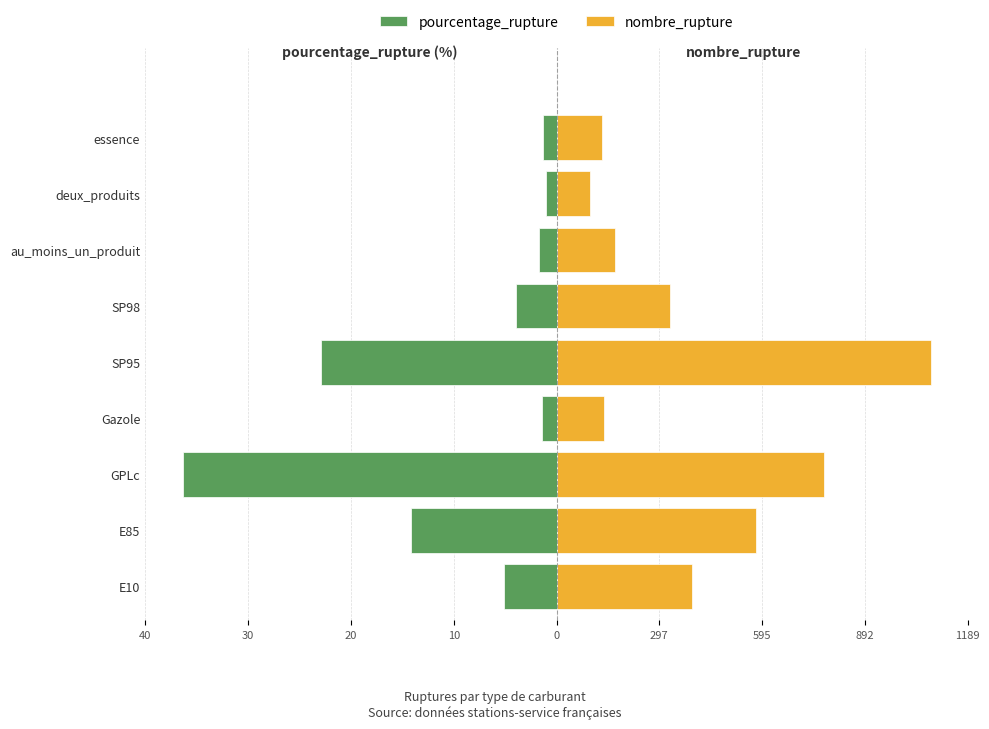

What are all the series names shown in the legend?

pourcentage_rupture, nombre_rupture